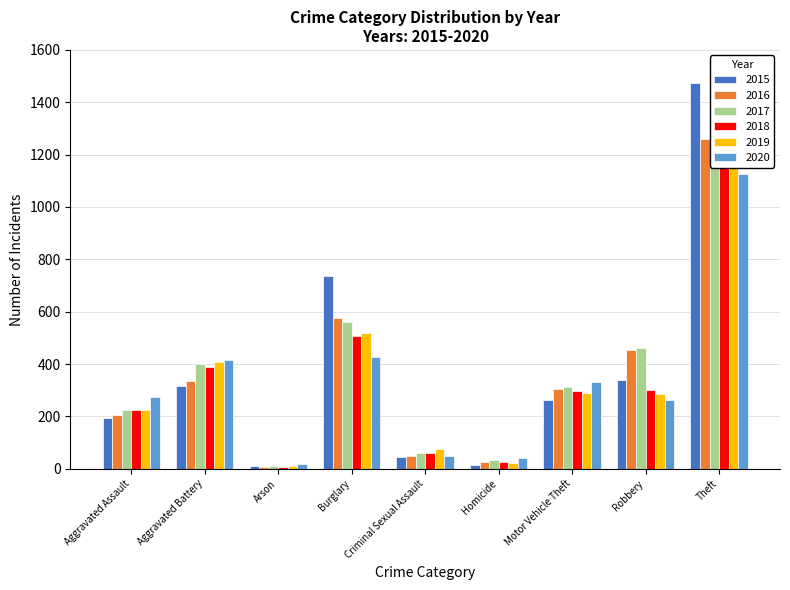

Reading right to left, transcribe all the data shown in this chart.

2015: Theft=1474	Robbery=337	Motor Vehicle Theft=263	Homicide=15	Criminal Sexual Assault=46	Burglary=738	Arson=9	Aggravated Battery=316	Aggravated Assault=194
2016: Theft=1259	Robbery=454	Motor Vehicle Theft=304	Homicide=26	Criminal Sexual Assault=50	Burglary=576	Arson=7	Aggravated Battery=336	Aggravated Assault=206
2017: Theft=1339	Robbery=460	Motor Vehicle Theft=312	Homicide=33	Criminal Sexual Assault=61	Burglary=562	Arson=10	Aggravated Battery=400	Aggravated Assault=224
2018: Theft=1461	Robbery=301	Motor Vehicle Theft=298	Homicide=25	Criminal Sexual Assault=60	Burglary=506	Arson=7	Aggravated Battery=389	Aggravated Assault=225
2019: Theft=1459	Robbery=287	Motor Vehicle Theft=290	Homicide=22	Criminal Sexual Assault=77	Burglary=517	Arson=12	Aggravated Battery=407	Aggravated Assault=223
2020: Theft=1125	Robbery=263	Motor Vehicle Theft=333	Homicide=41	Criminal Sexual Assault=48	Burglary=425	Arson=17	Aggravated Battery=416	Aggravated Assault=273